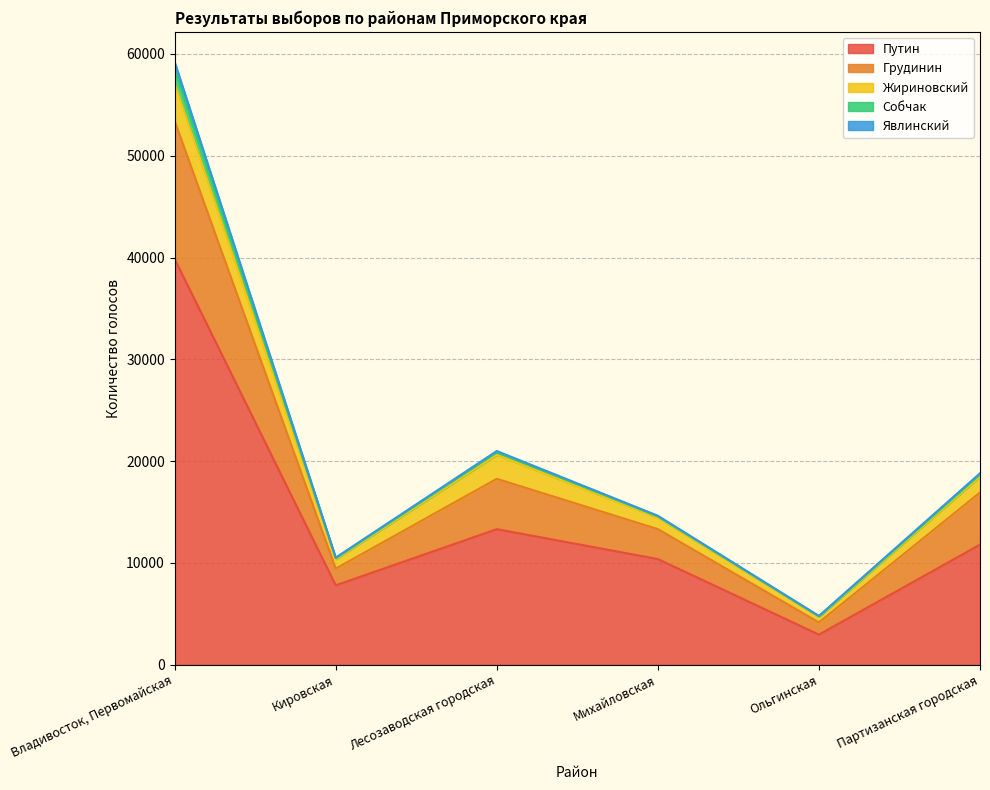

What is the value of the Явлинский point at the 6th from the left?

18805